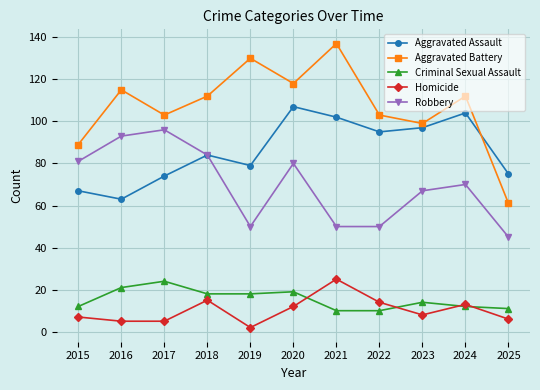

True or false: Criminal Sexual Assault and Aggravated Assault cross at least once.

False